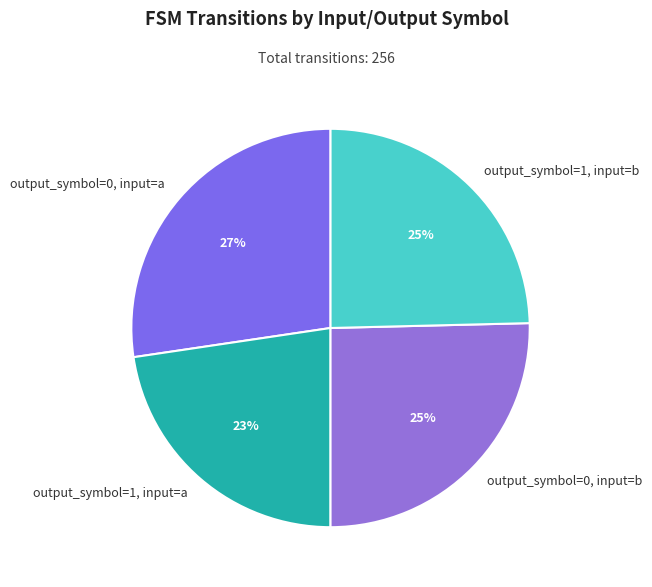

To the nearest percent, what percentage of the pie is output_symbol=0, input=b?

25%